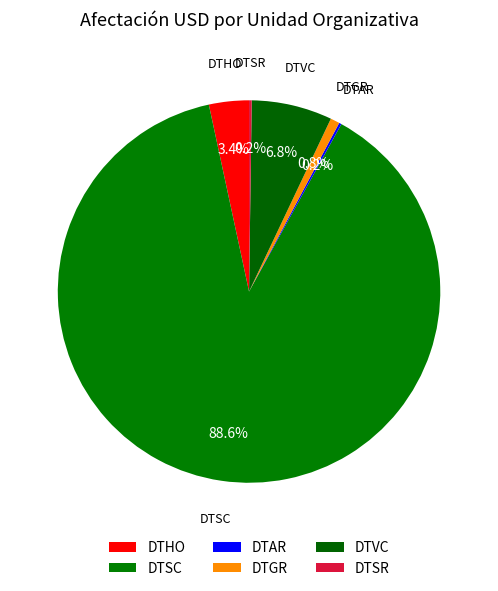

To the nearest percent, what is the combined percentage of DTHO and DTSR?

4%